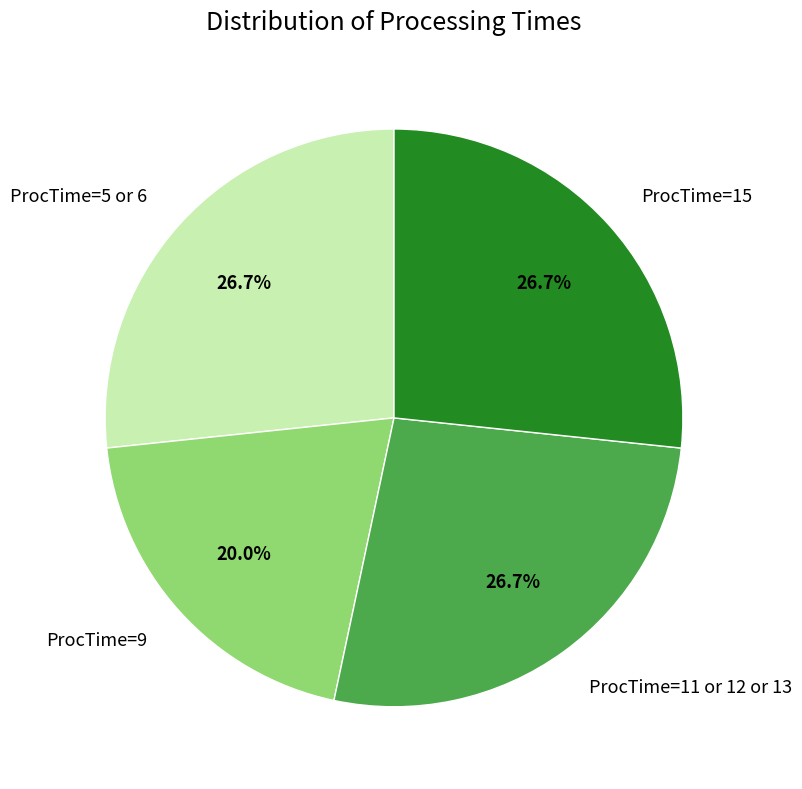

To the nearest percent, what is the combined percentage of ProcTime=15 and ProcTime=11?

53%